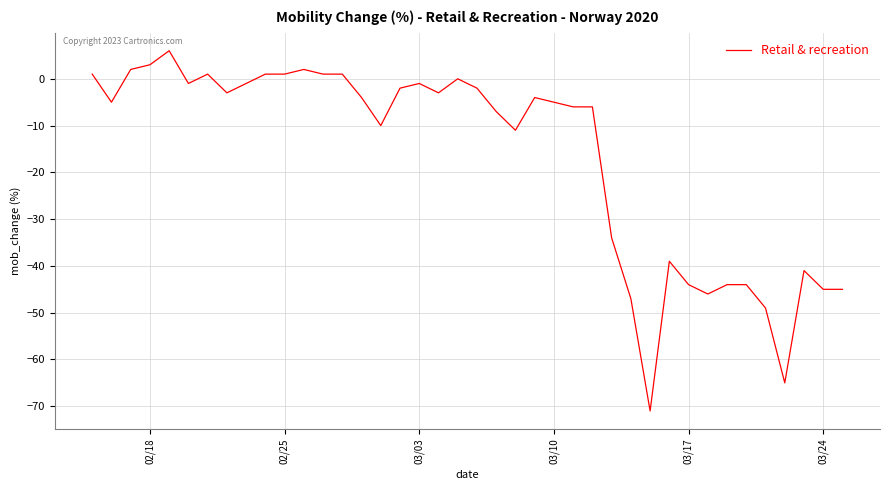

What is the difference between the maximum and minimum values?

77